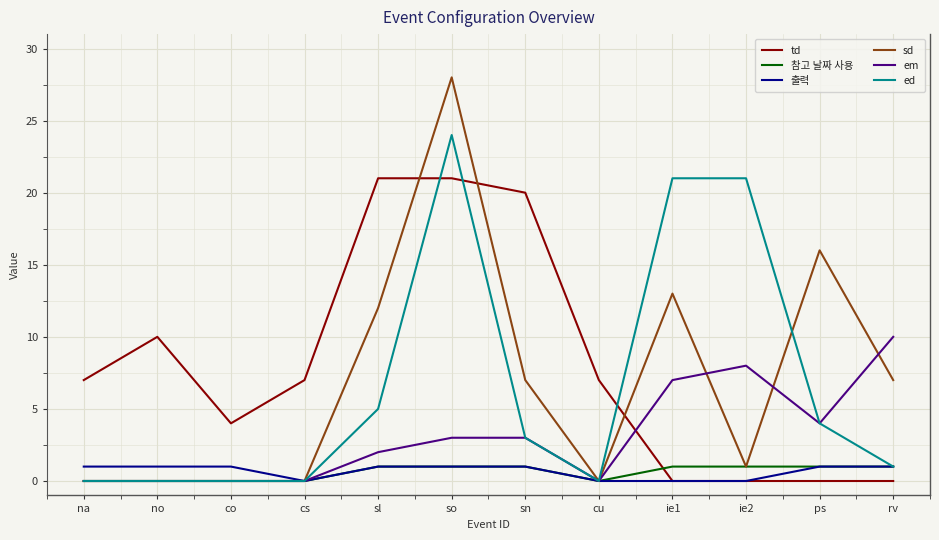

What position from the left is no?

2